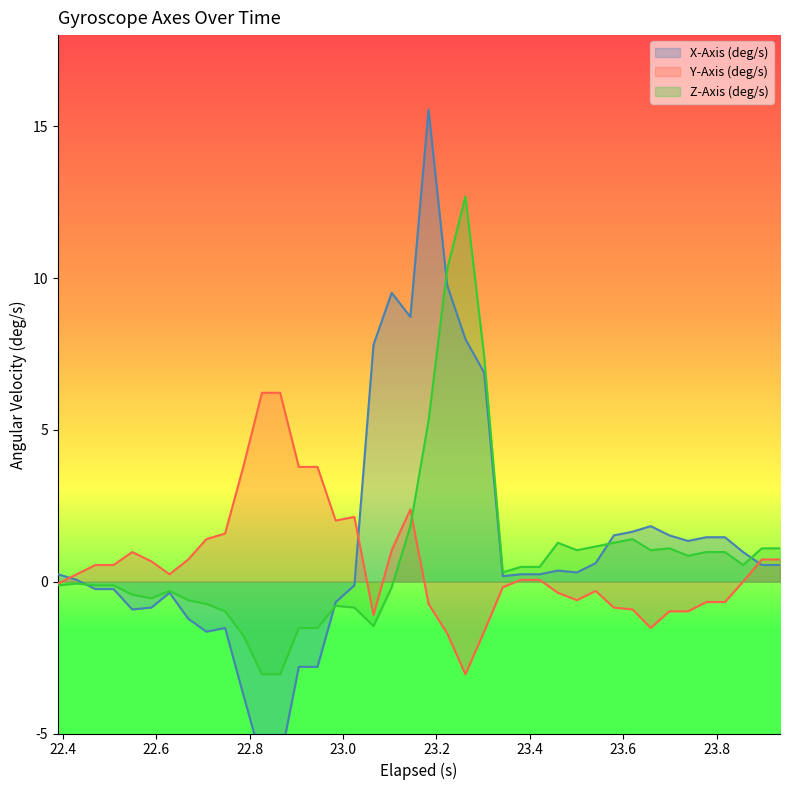

What is the lowest value of the Z-Axis (deg/s) series?

-3.0